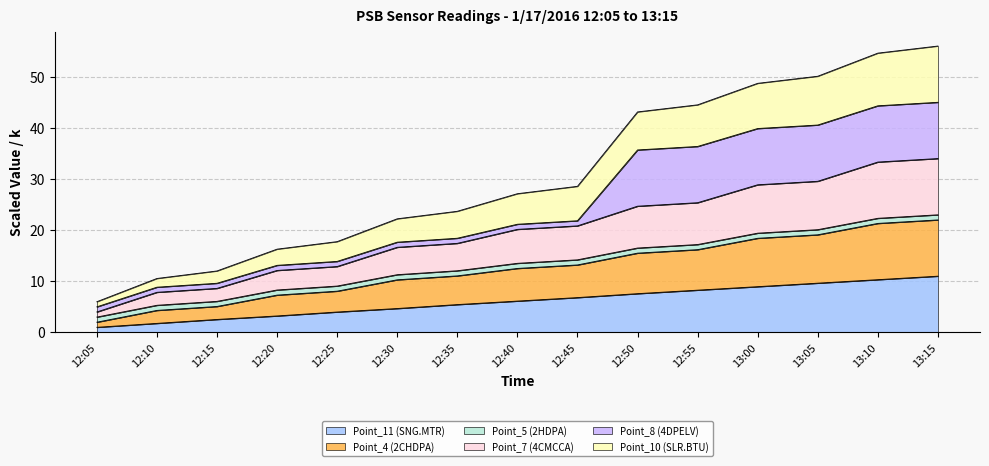

The Point_11 (SNG.MTR) series shows 15.1 at 13:05. True or false?

False